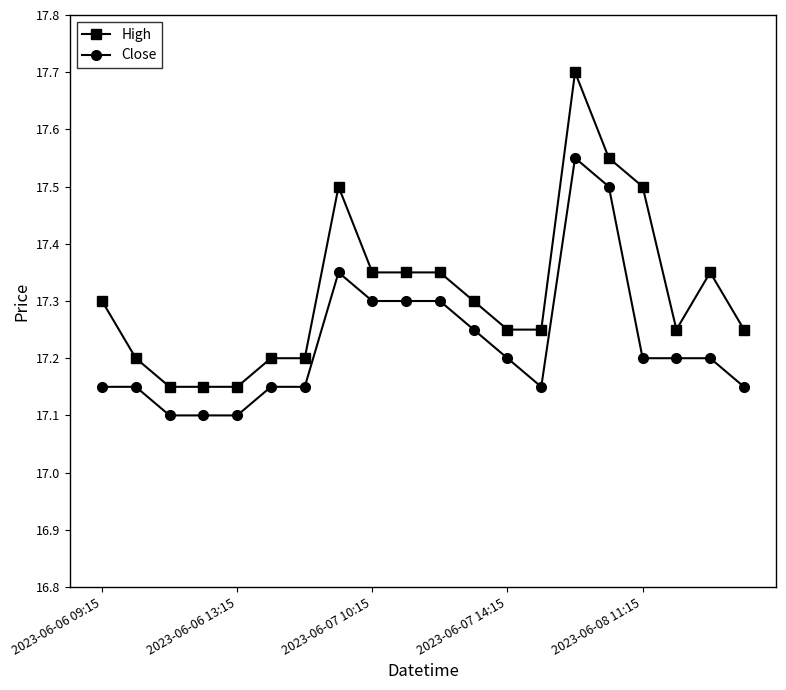

What is the maximum value for High?

17.7